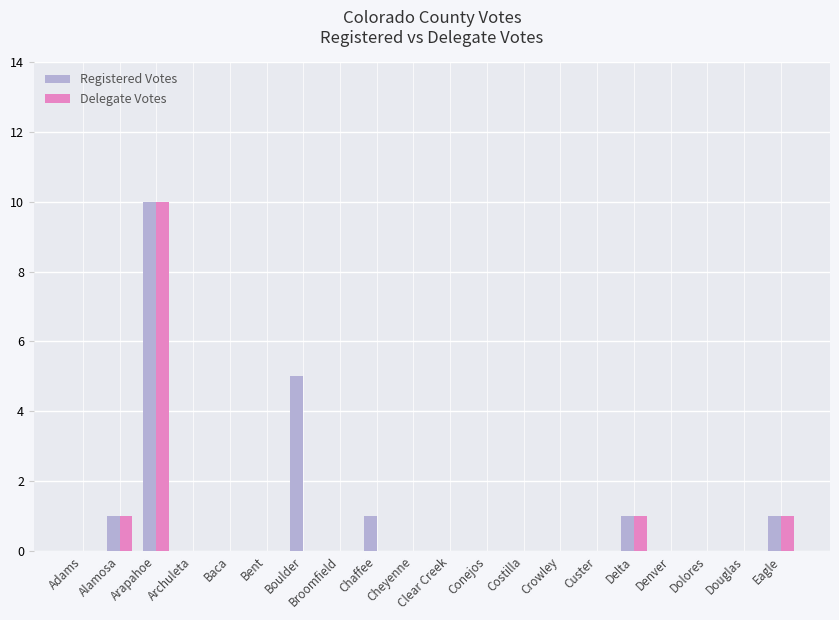

Count the number of categories in the chart.

20